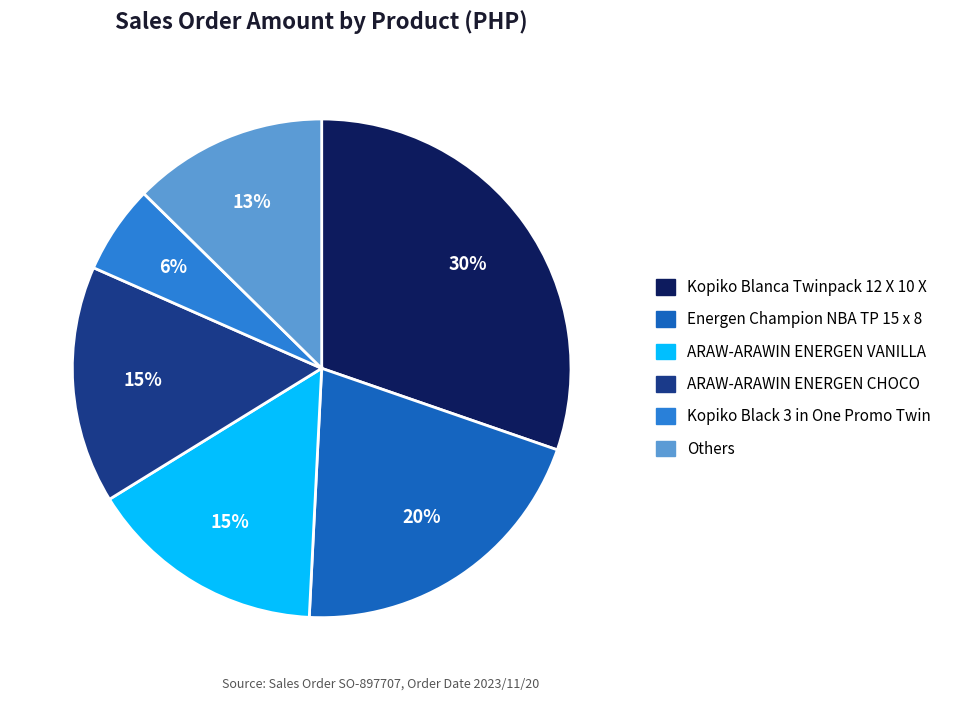

Is there any slice that represents more than half of the pie?

No